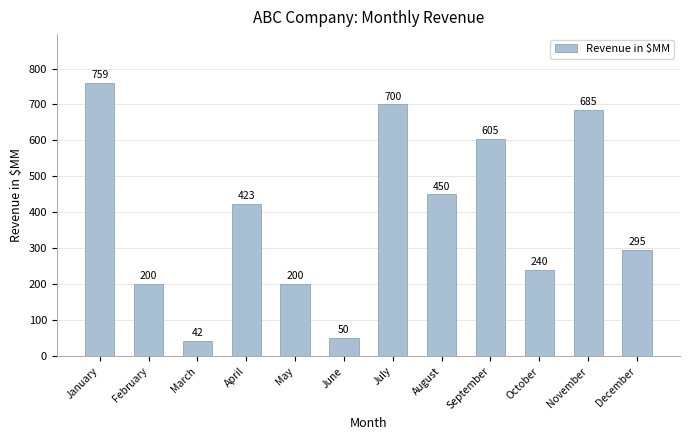

Is it true that the value at September is 263?

False